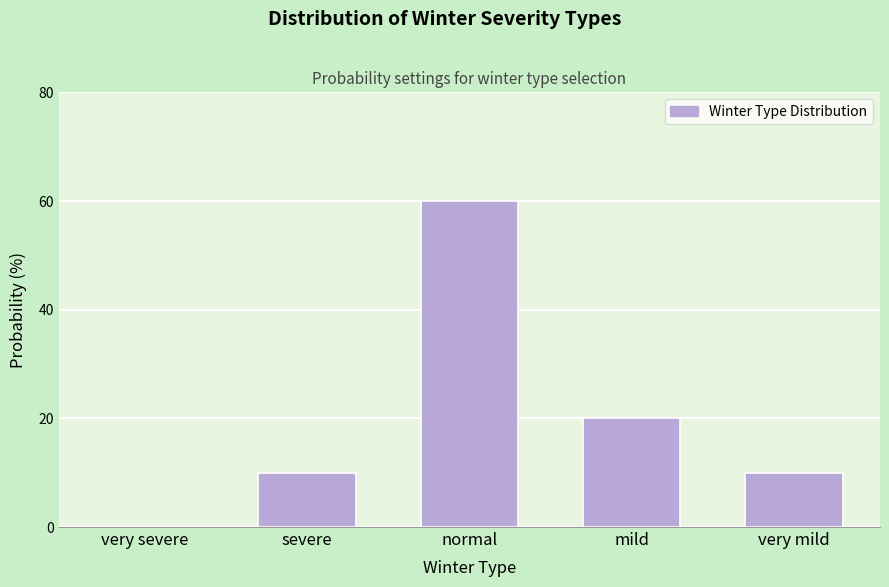

Reading left to right, what are all the values shown in this chart?

very severe=0	severe=10	normal=60	mild=20	very mild=10